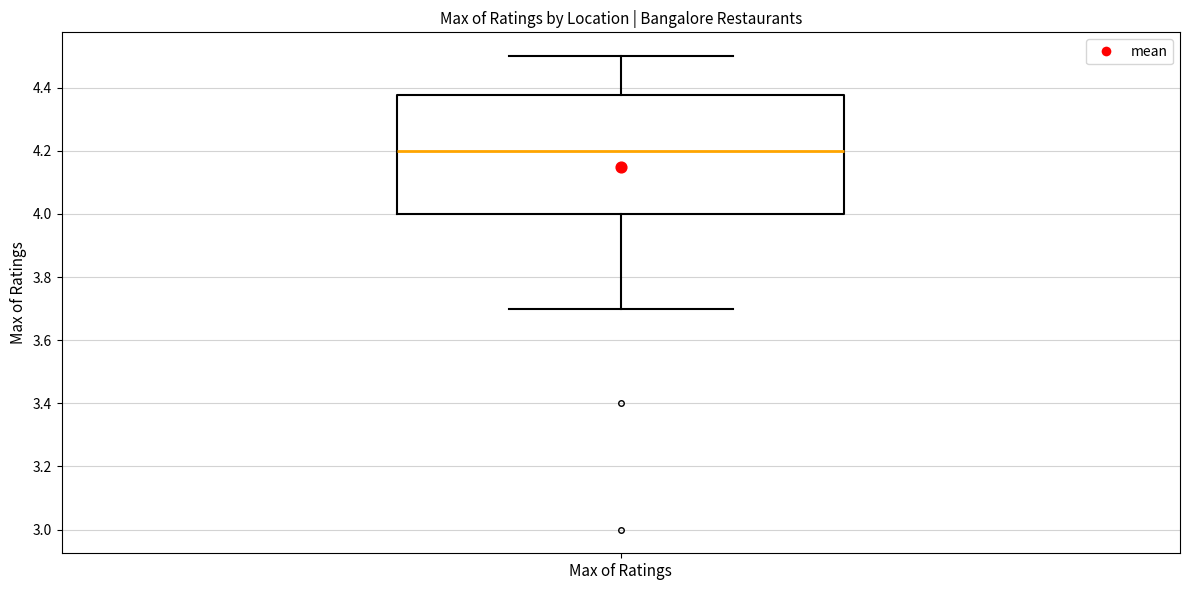

Read this box plot against the y-axis: the position of the median line, the range covered by the box, and the ends of both whiskers. The values are not printed on the chart, so give them approximately, as read against the axis.

median 4.20, box 4.00 to 4.38, whiskers 3.70 to 4.50